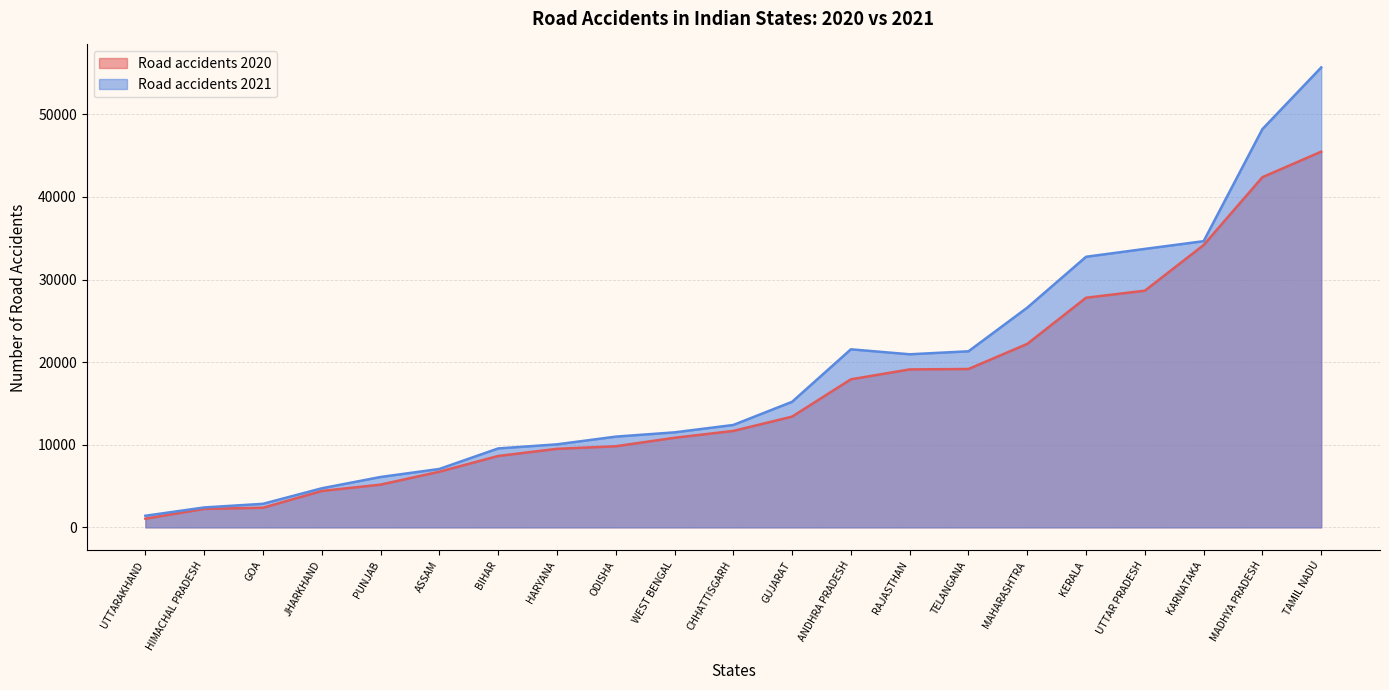

Which series has the largest range (max minus min)?

Road accidents 2021